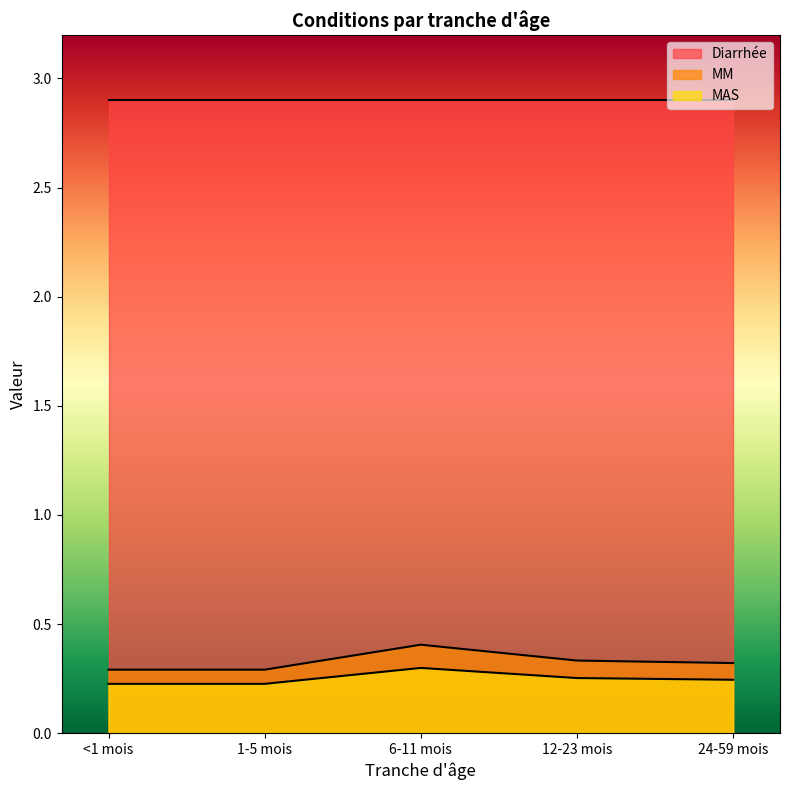

Which has a higher value, 24-59 mois or 12-23 mois?

12-23 mois